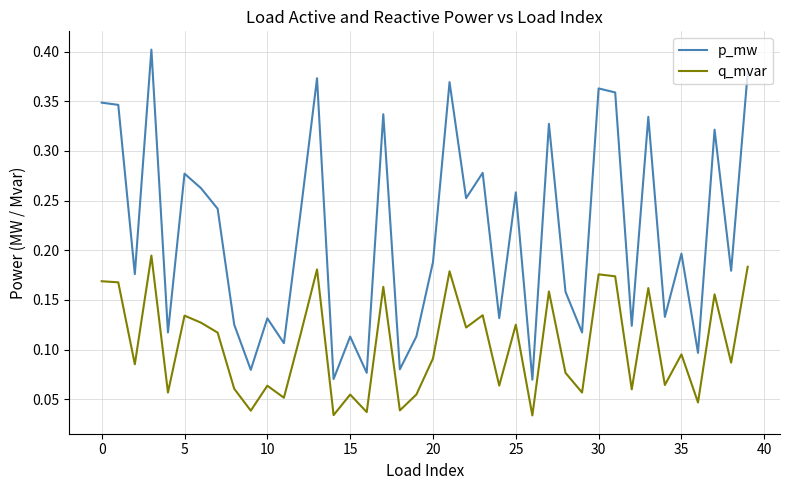

How many categories are shown in the chart?

40